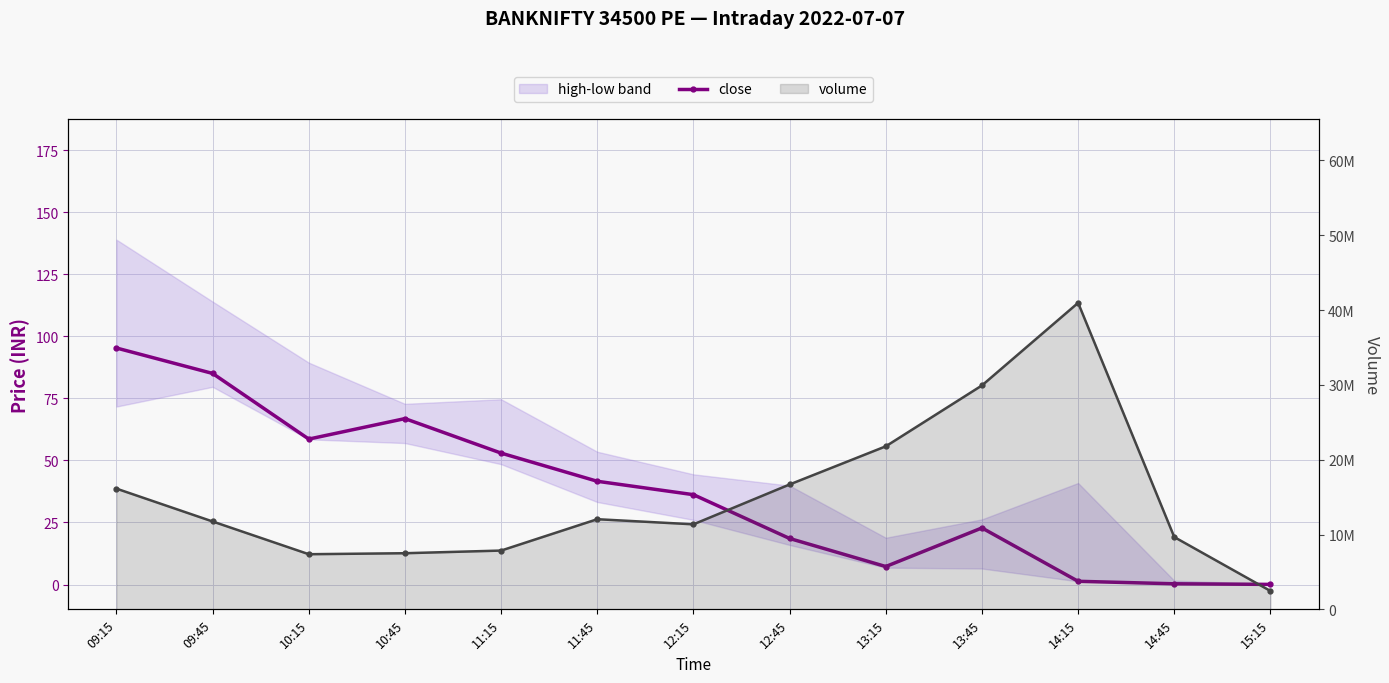

The close series shows 115.3 at 10:45. True or false?

False